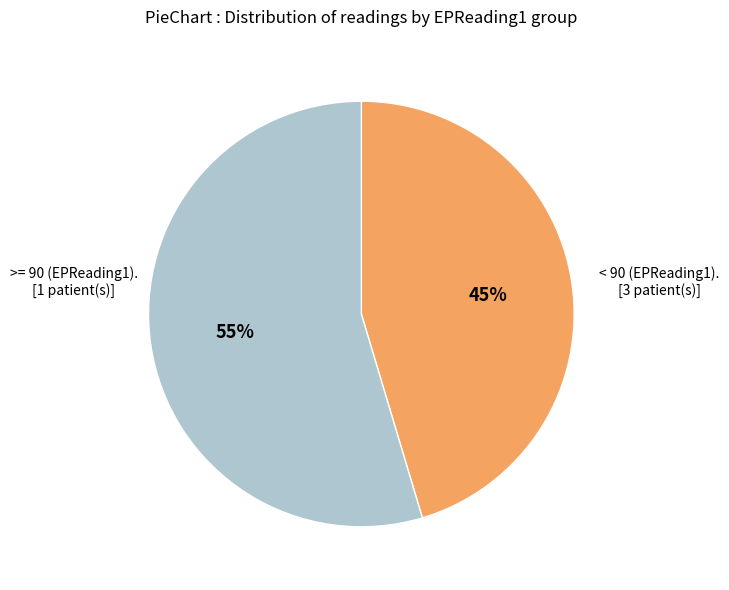

To the nearest percent, what is the average slice percentage?

50%